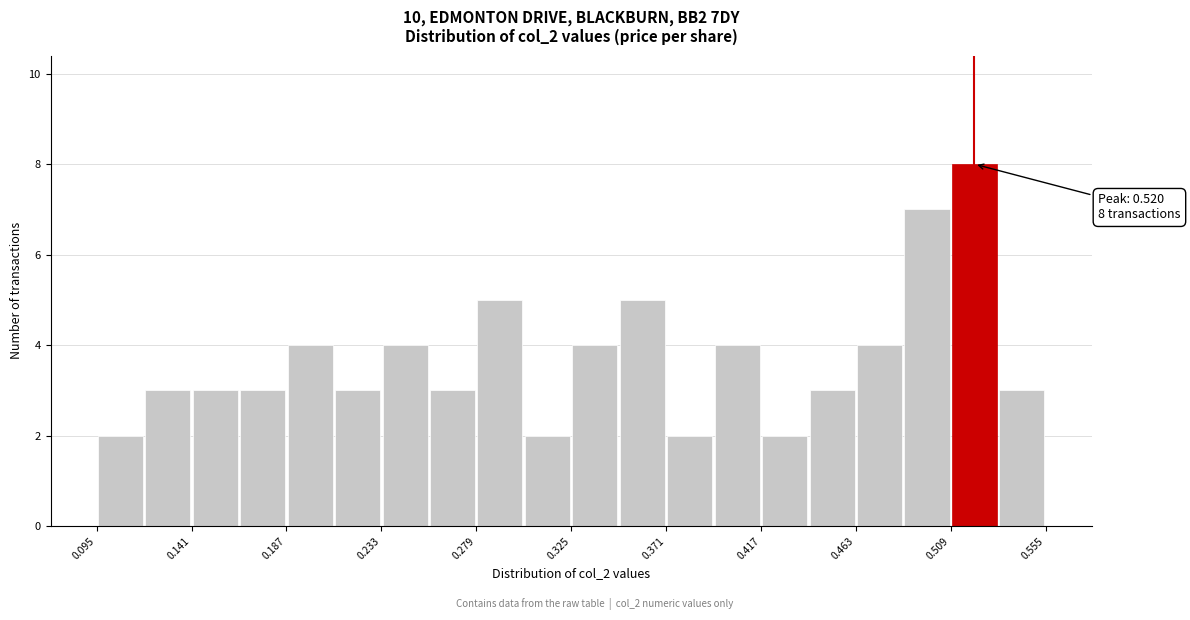

Over which range of the x-axis is the bar tallest?

0.509 to 0.532